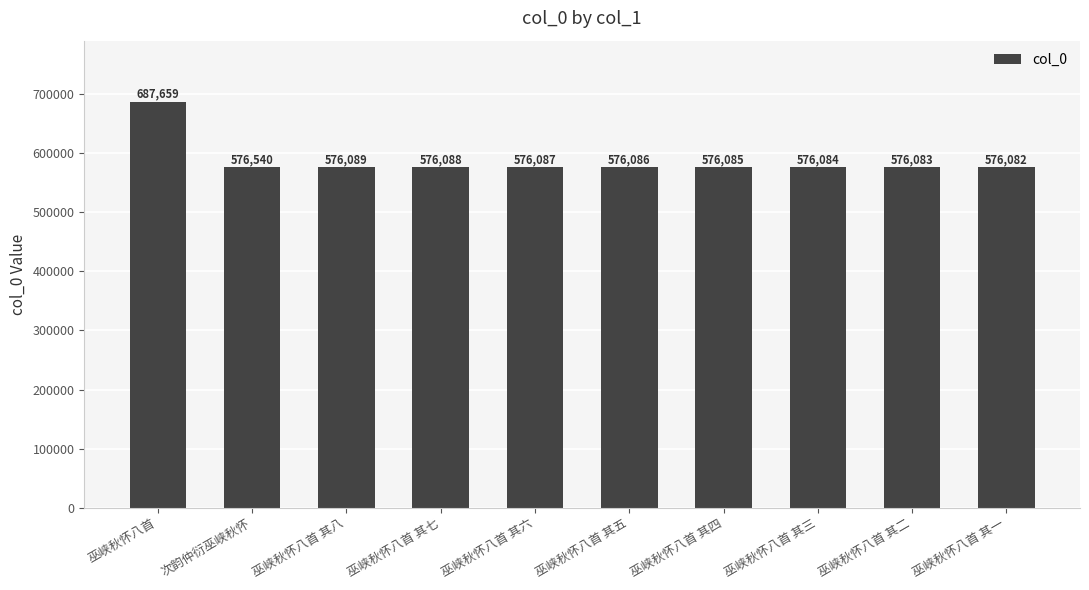

What is the difference between the values at 巫峡秋怀八首 其五 and 巫峡秋怀八首 其六?

1